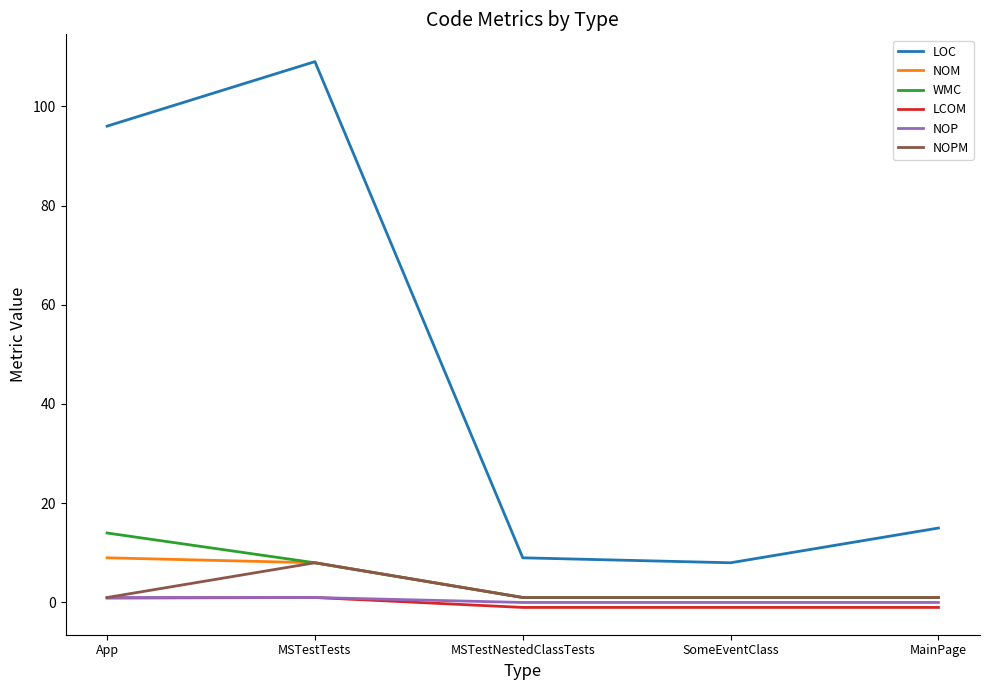

True or false: NOM has more than 1 points higher than both neighbors.

False